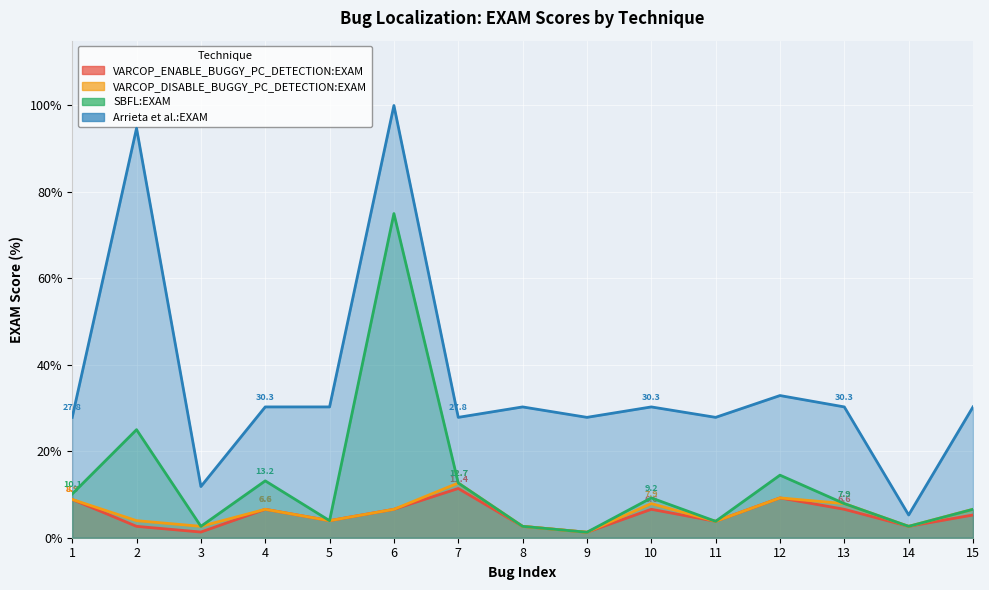

What is the value of the VARCOP_ENABLE_BUGGY_PC_DETECTION:EXAM point at the 12th from the left?

9.2